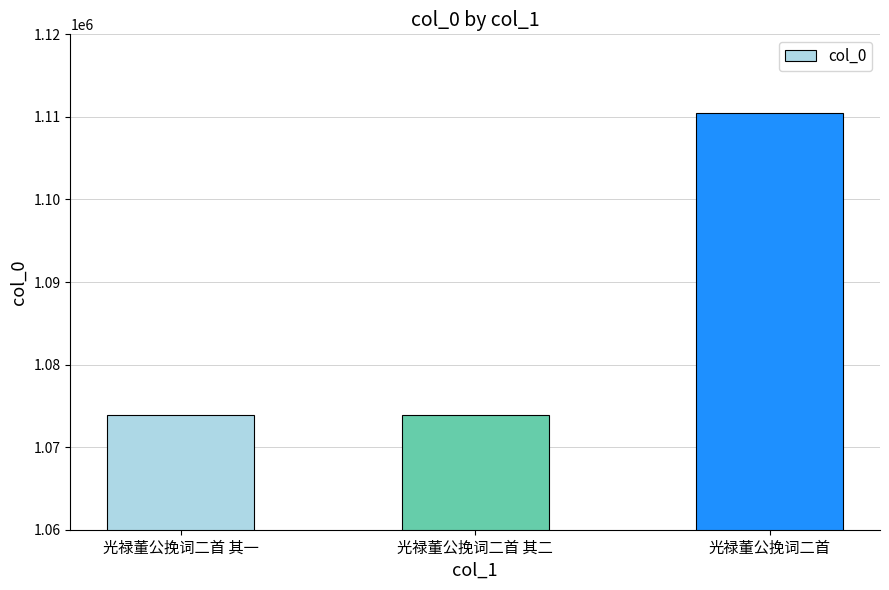

The value at 光禄董公挽词二首 is 1110432. True or false?

True